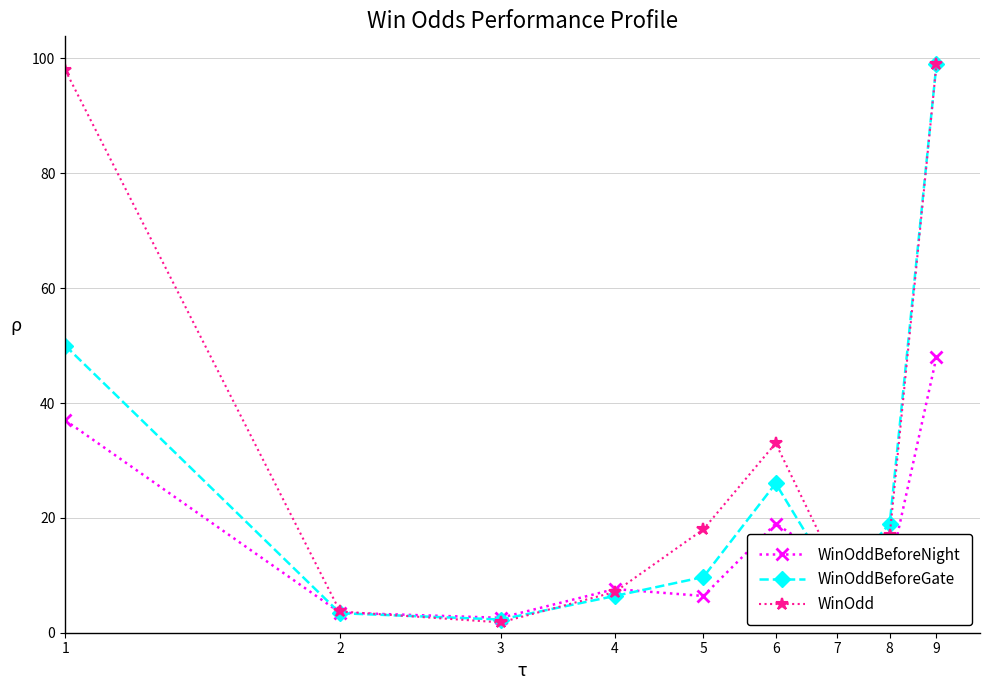

True or false: WinOddBeforeGate has more than 0 points higher than both neighbors.

True